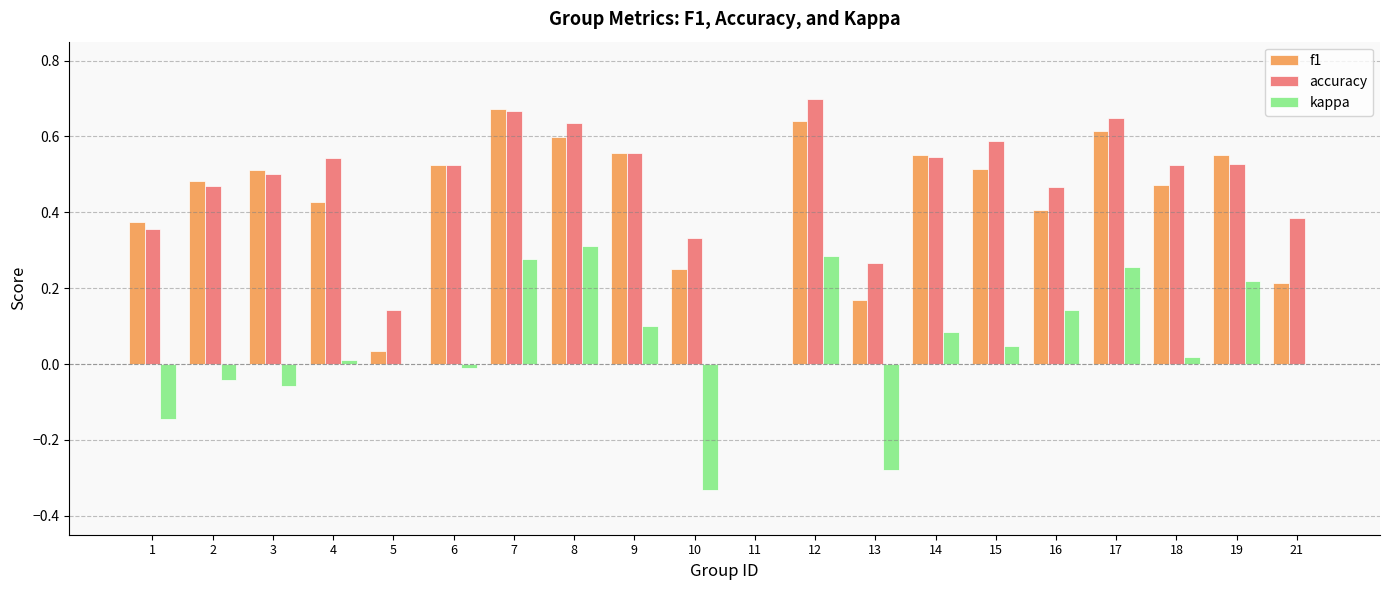

Which series has the largest total across all categories?

accuracy